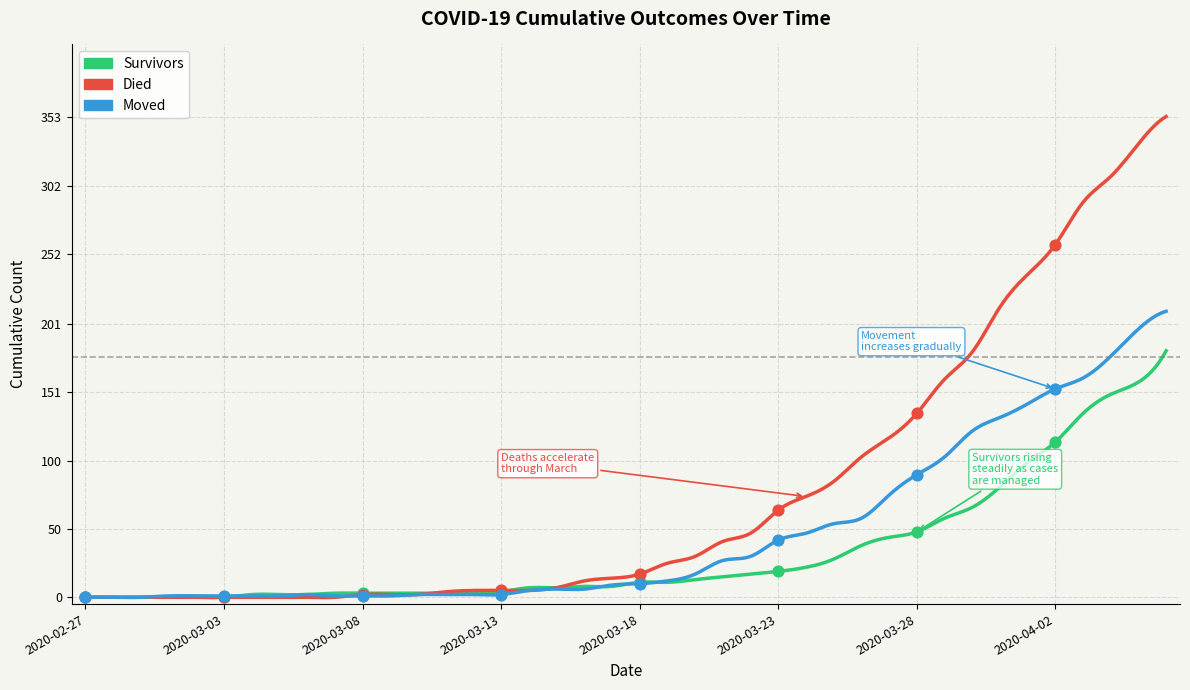

At how many categories does at least one series exceed 243?

5